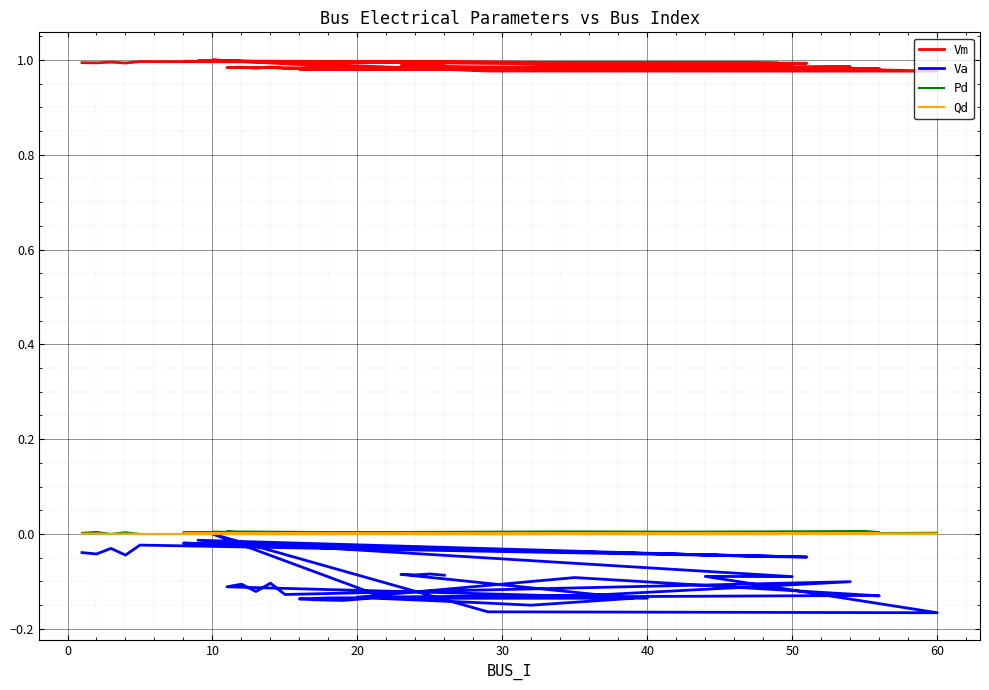

Which series has the largest range (max minus min)?

Va